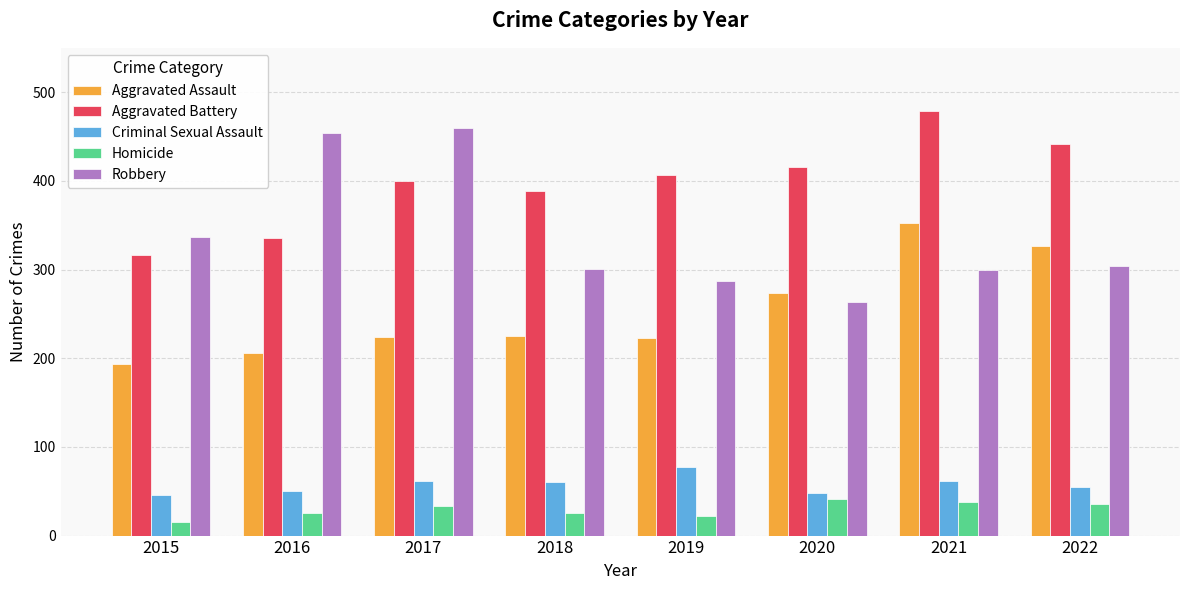

How many groups of bars are there?

8